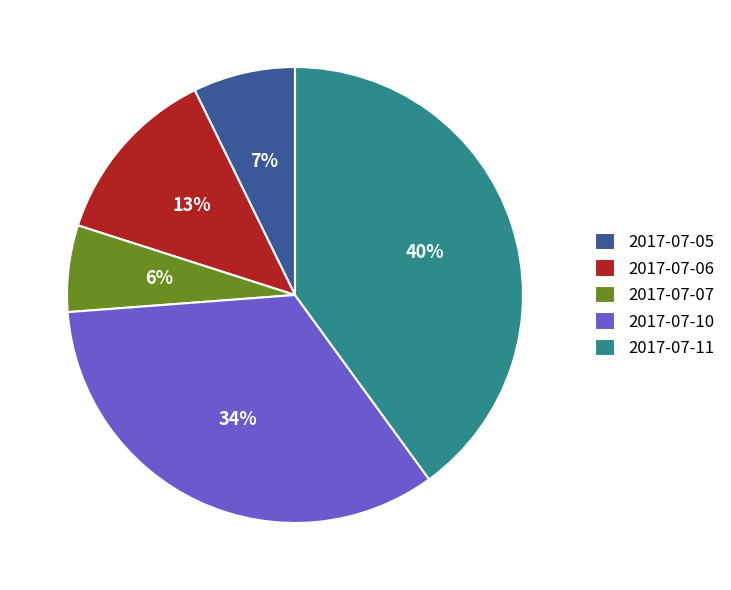

What is the ratio of the value at 2017-07-05 to the value at 2017-07-07?

1.2